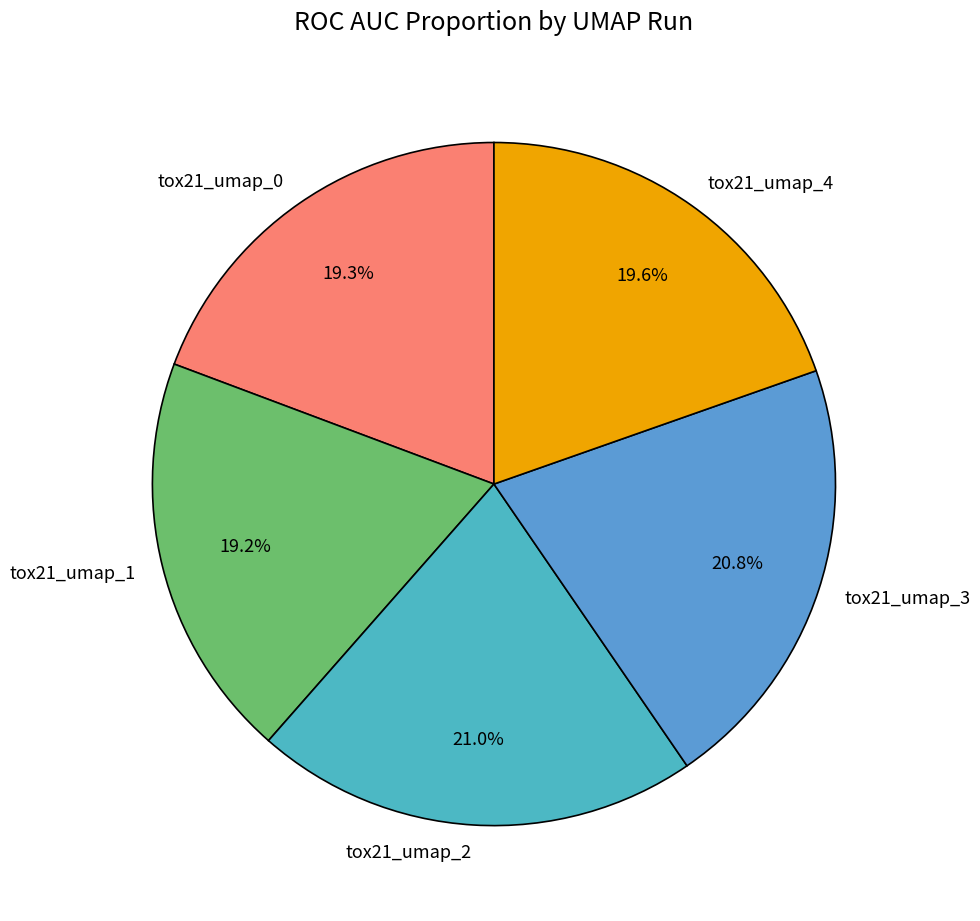

What percentage is the tox21_umap_0 slice, to the nearest percent?

19%